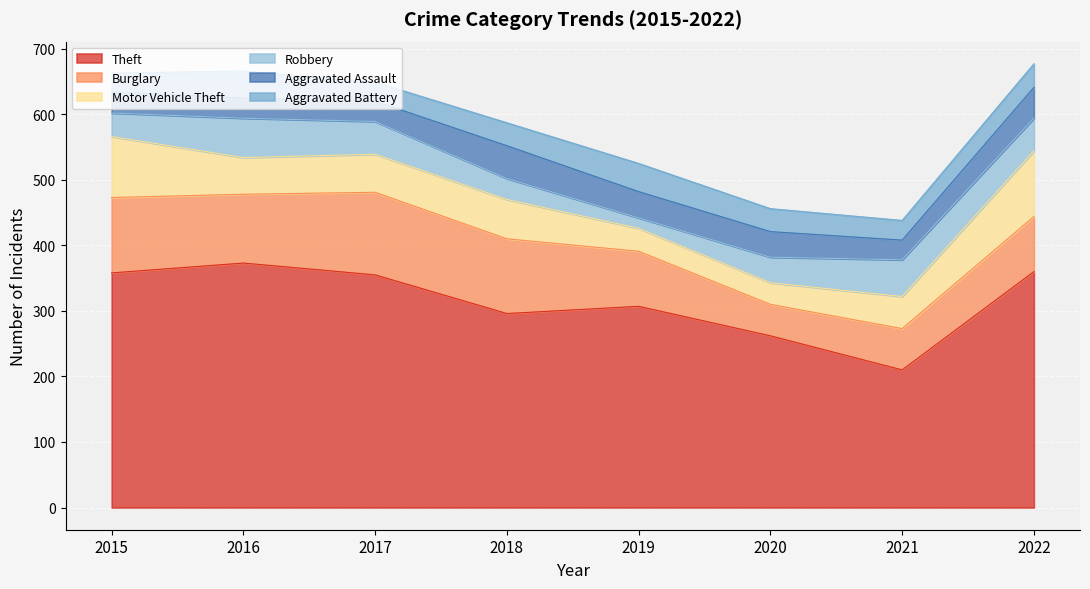

What value does the Theft series have at 2022, to the nearest 50?

350